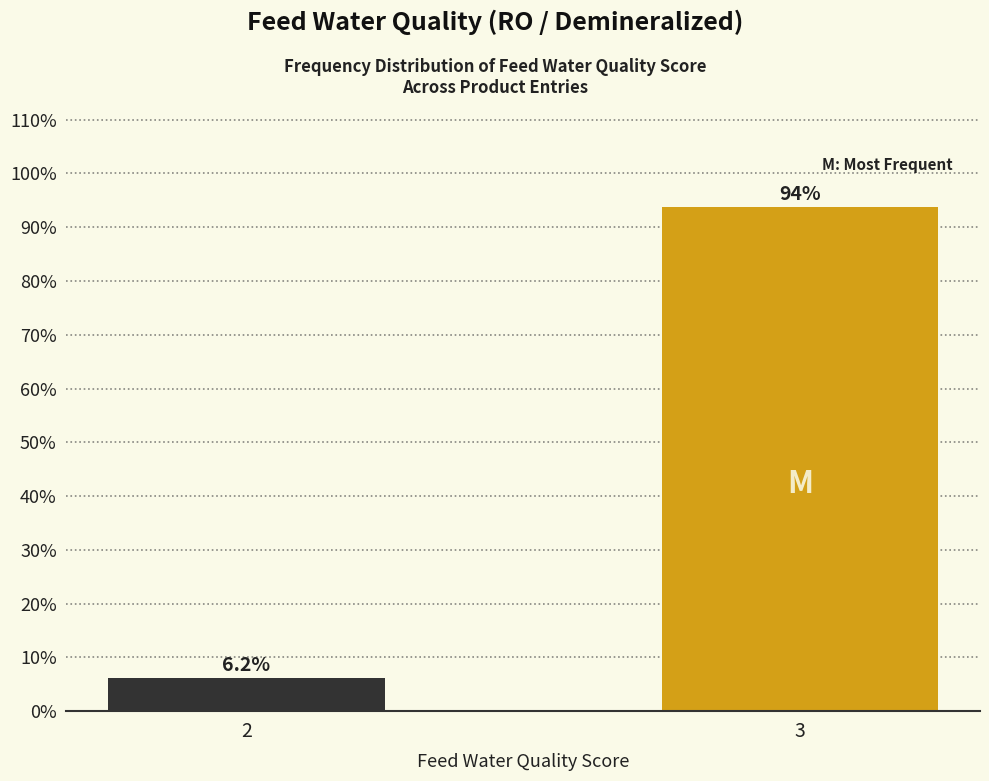

What is the sum of the values at 3 and 2?

100.0